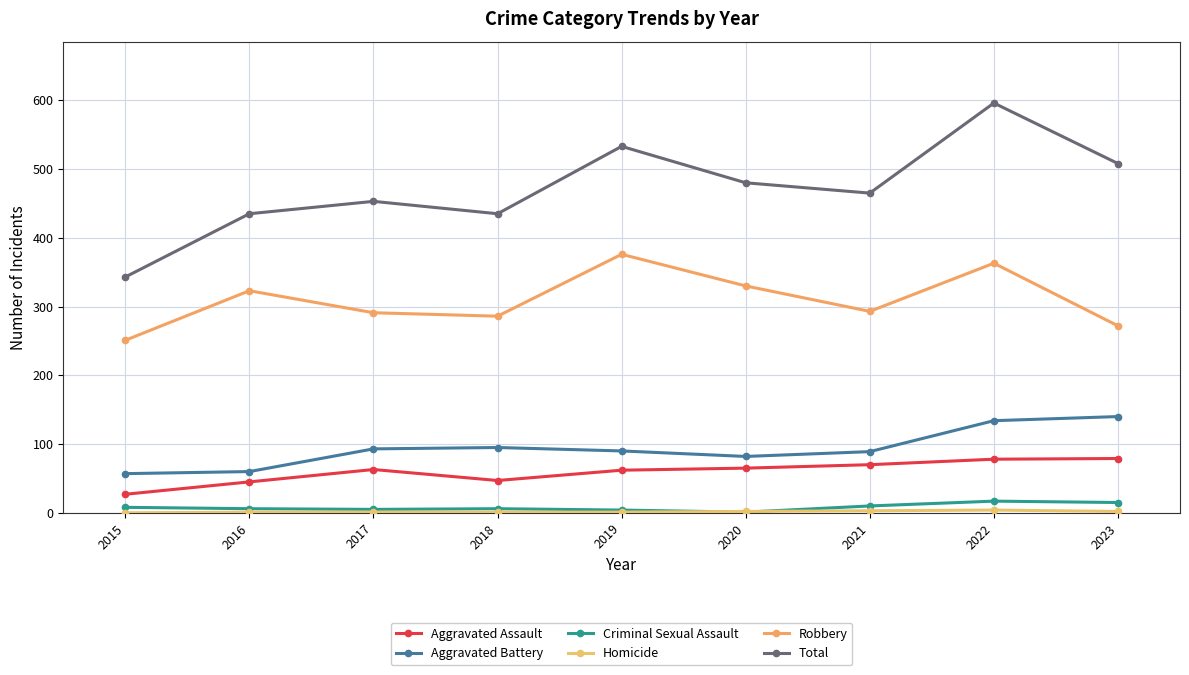

Does the chart have visible grid lines?

Yes